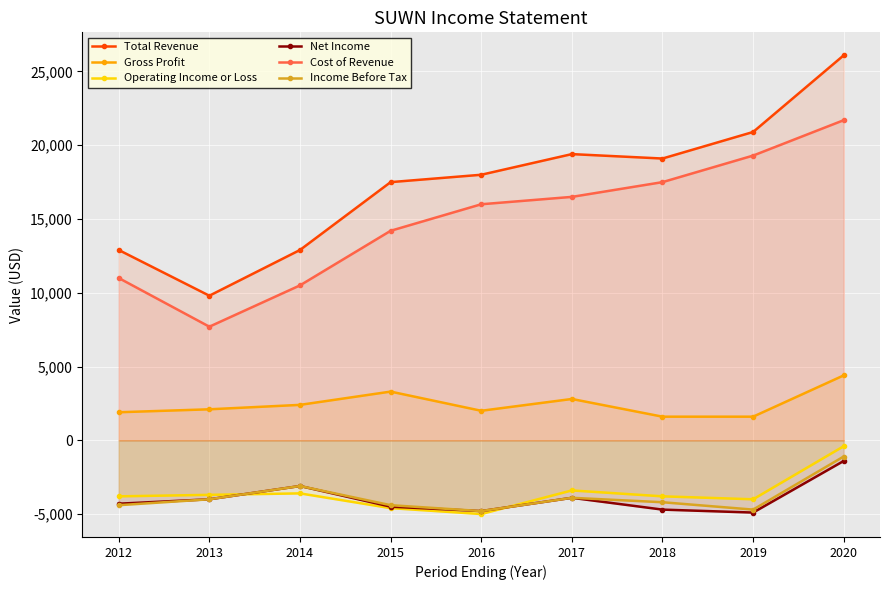

What value does the Total Revenue series have at 2012, to the nearest 100?

12900